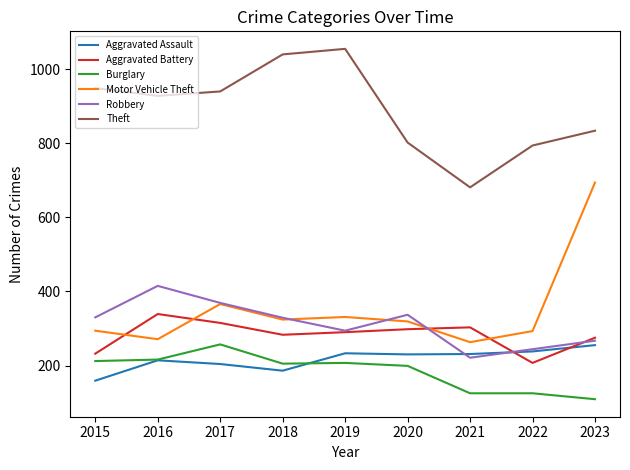

What is the highest value of the Burglary series?

257